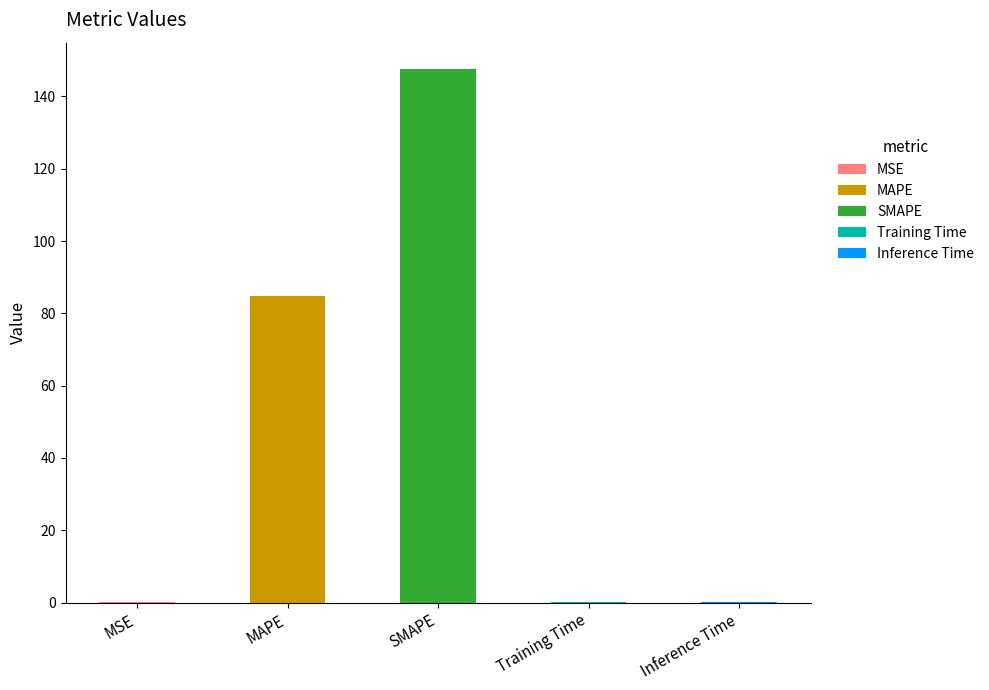

What value does the data have at Training Time?

0.3